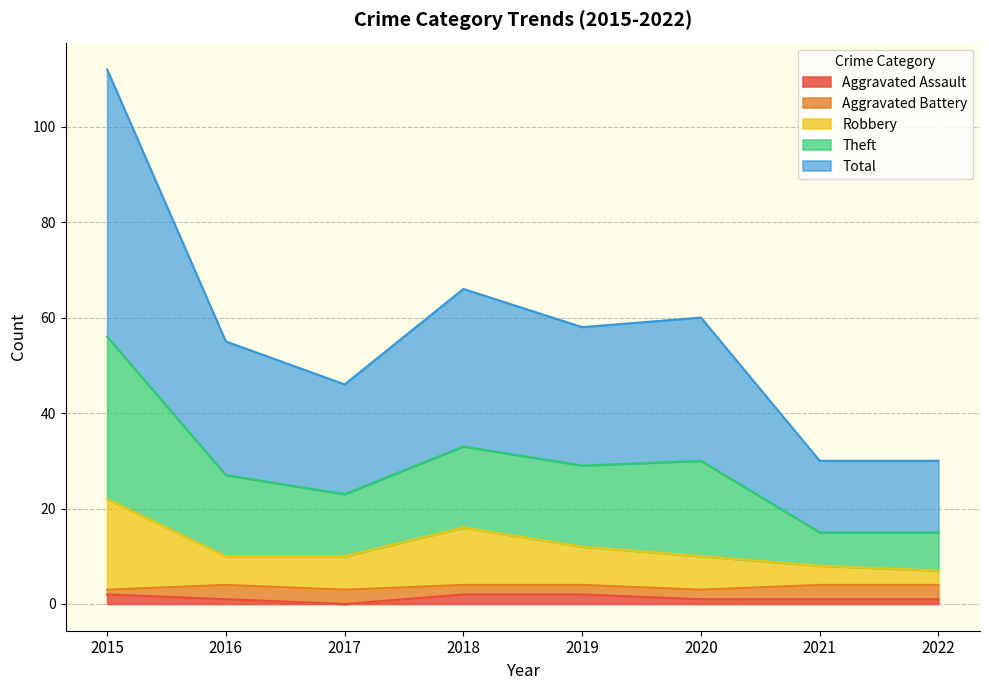

What are all the series names shown in the legend?

Aggravated Assault, Aggravated Battery, Robbery, Theft, Total